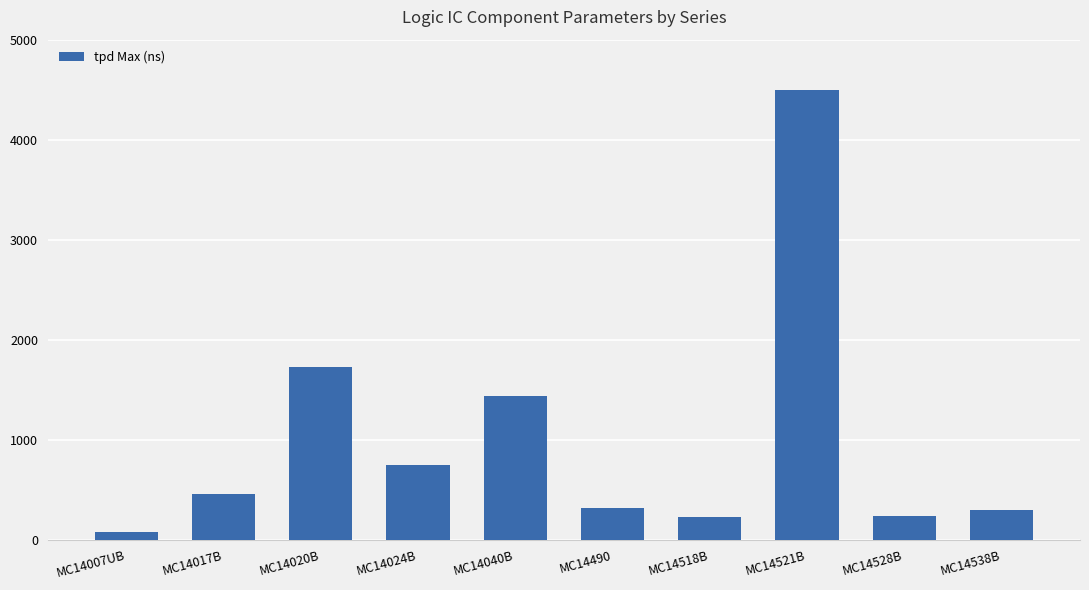

What is the difference between the values at MC14490 and MC14020B?

1405